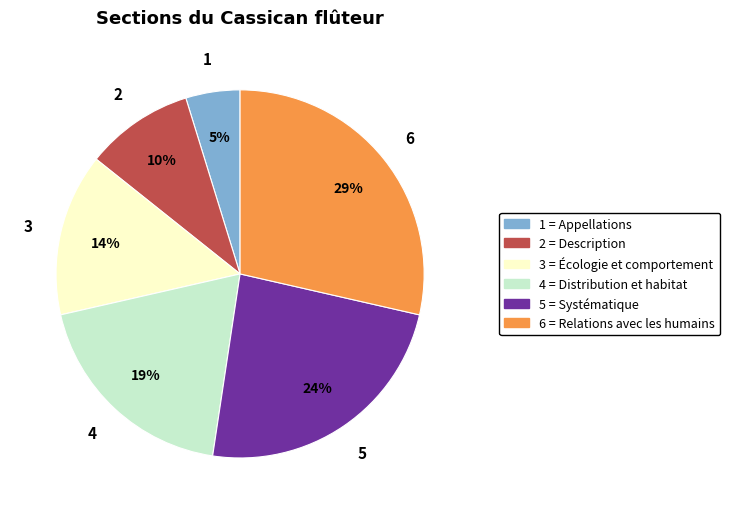

Does any single category account for the majority?

No